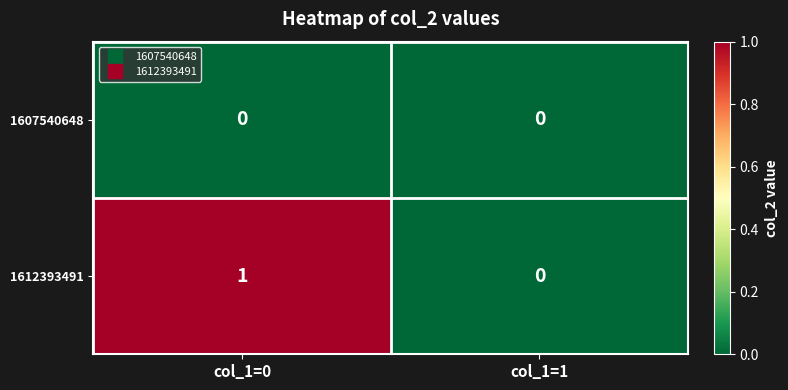

At which category is the sum across all series the highest?

col_1=0